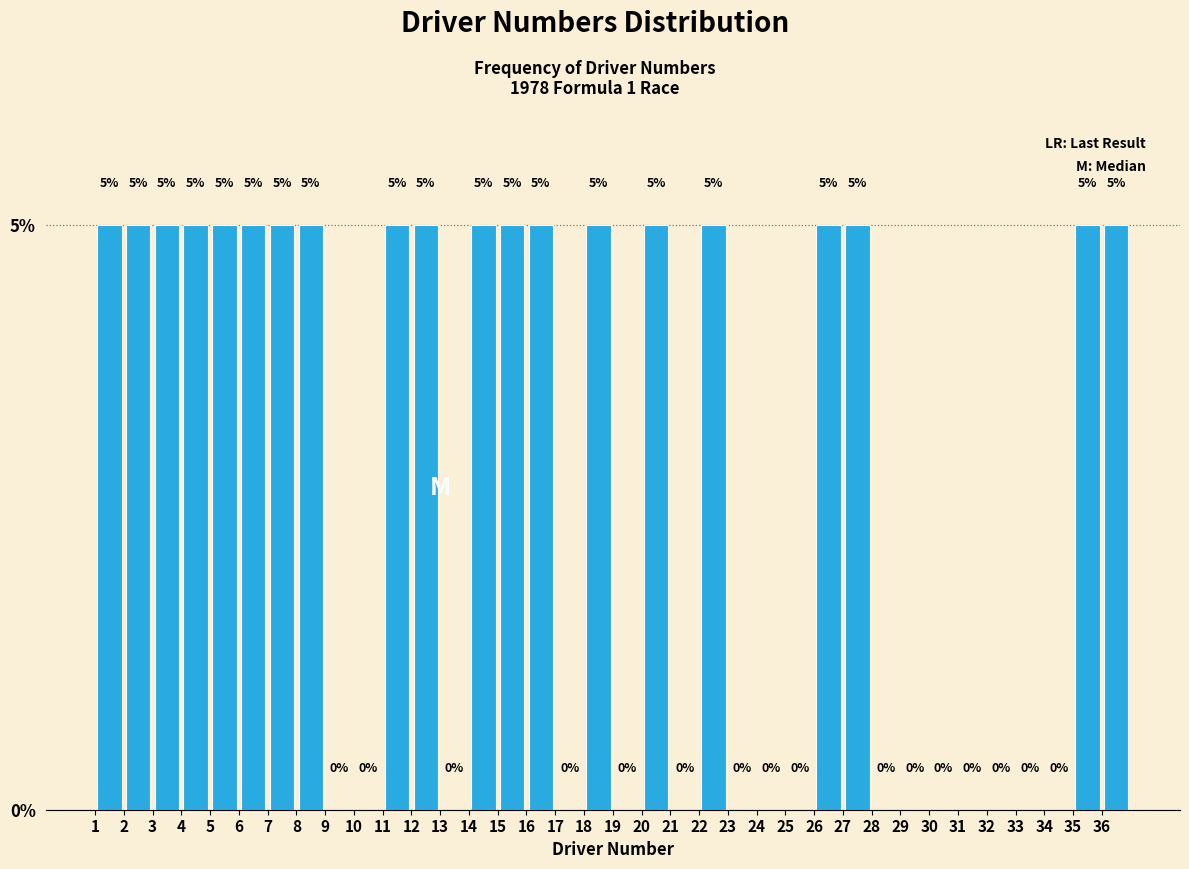

Reading left to right, transcribe this chart: for each bar, give the range it covers on the x-axis and its height.

1 to 2: 5
2 to 3: 5
3 to 4: 5
4 to 5: 5
5 to 6: 5
6 to 7: 5
7 to 8: 5
8 to 9: 5
9 to 10: 0
10 to 11: 0
11 to 12: 5
12 to 13: 5
13 to 14: 0
14 to 15: 5
15 to 16: 5
16 to 17: 5
17 to 18: 0
18 to 19: 5
19 to 20: 0
20 to 21: 5
21 to 22: 0
22 to 23: 5
23 to 24: 0
24 to 25: 0
25 to 26: 0
26 to 27: 5
27 to 28: 5
28 to 29: 0
29 to 30: 0
30 to 31: 0
31 to 32: 0
32 to 33: 0
33 to 34: 0
34 to 35: 0
35 to 36: 5
36 to 37: 5